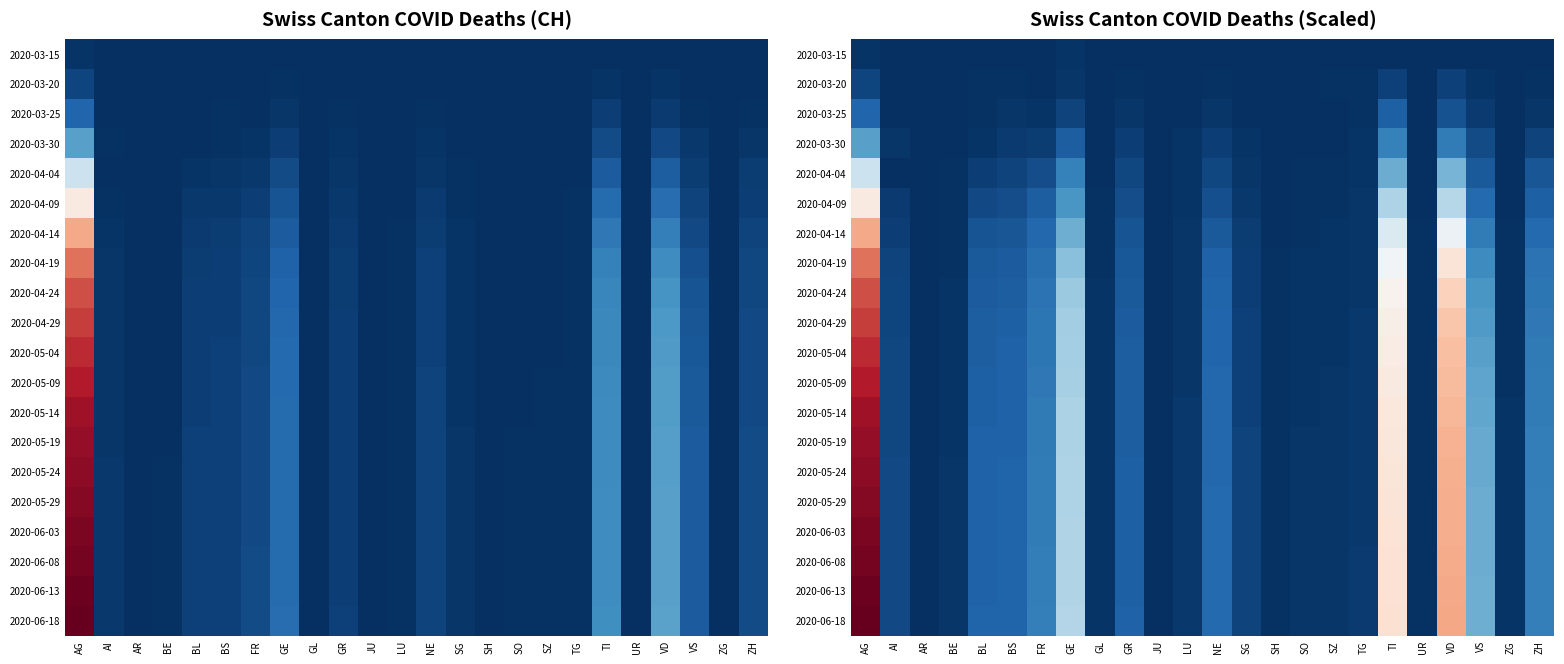

How many values in the 2020-06-18 series exceed 0?

22